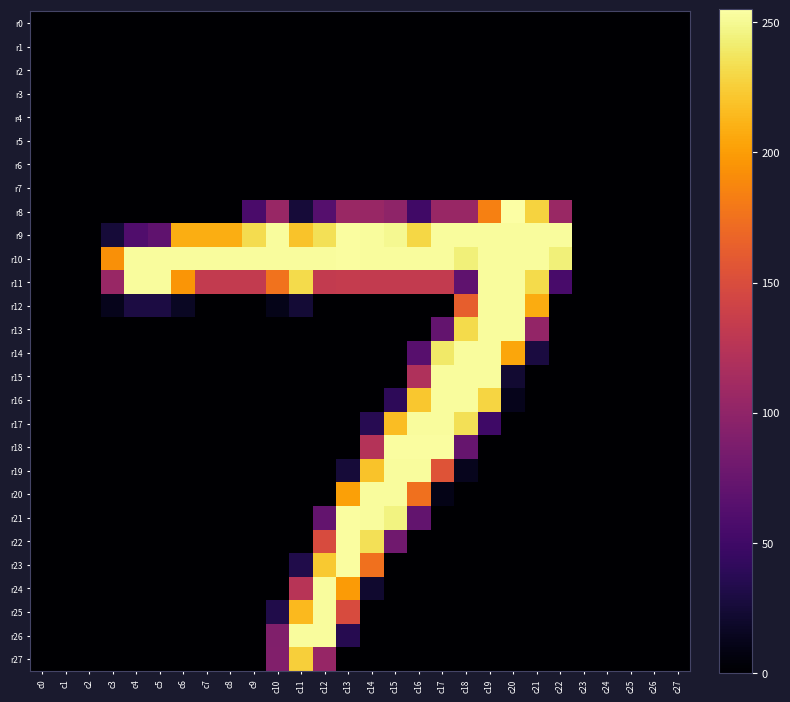

What is the spread (max minus min) of values at c14?

253